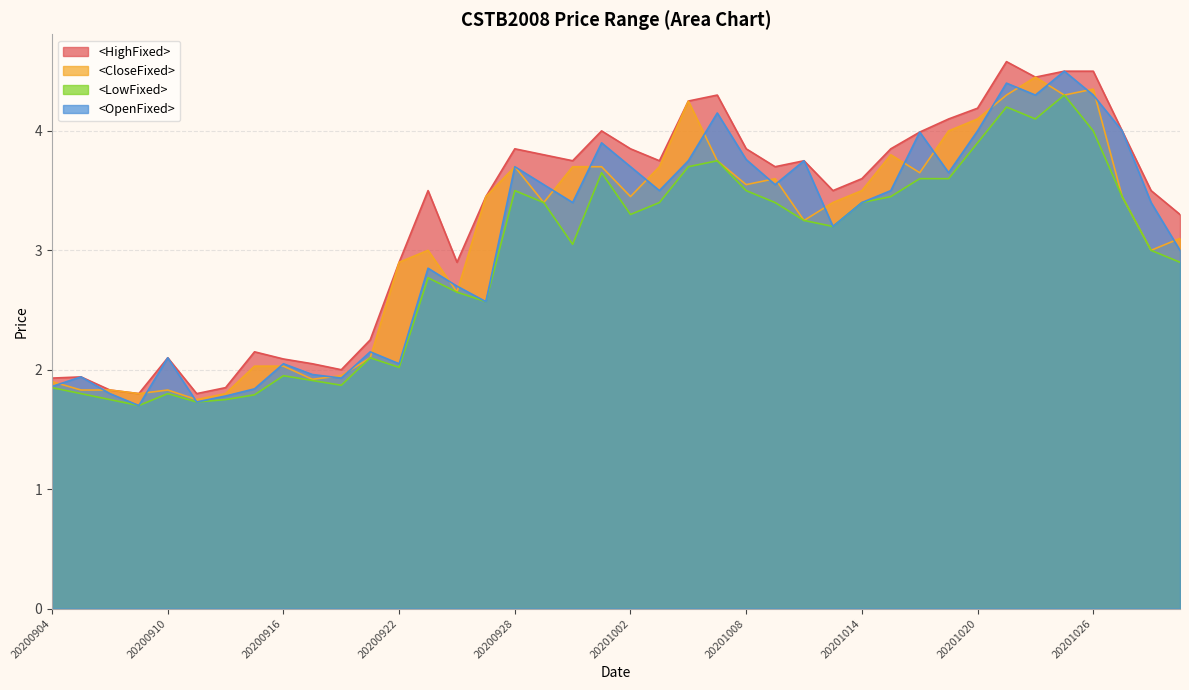

Which series has the largest total across all categories?

<HighFixed>